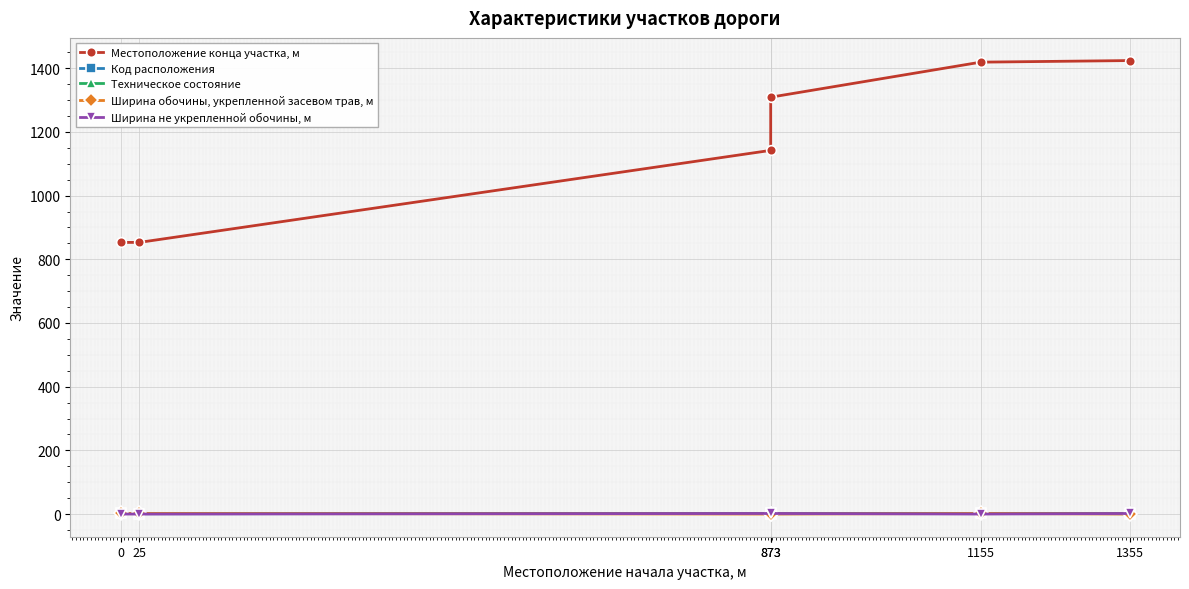

At which category is the sum across all series the highest?

1355